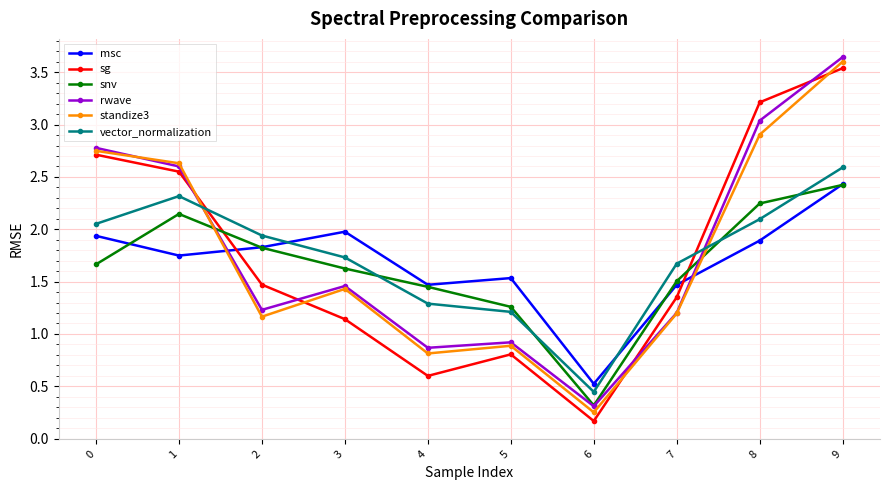

What are all the series names shown in the legend?

msc, sg, snv, rwave, standize3, vector_normalization